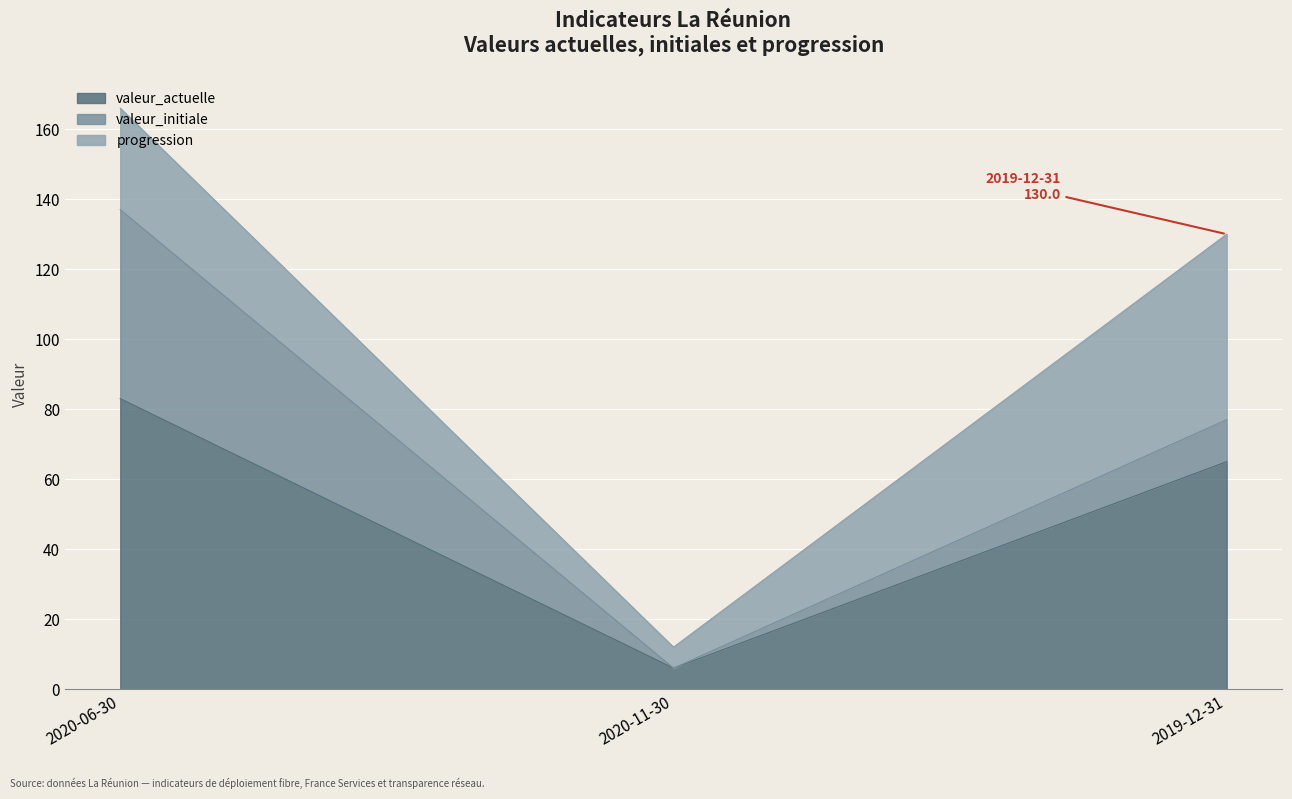

What is the sum of all valeur_actuelle values?

154